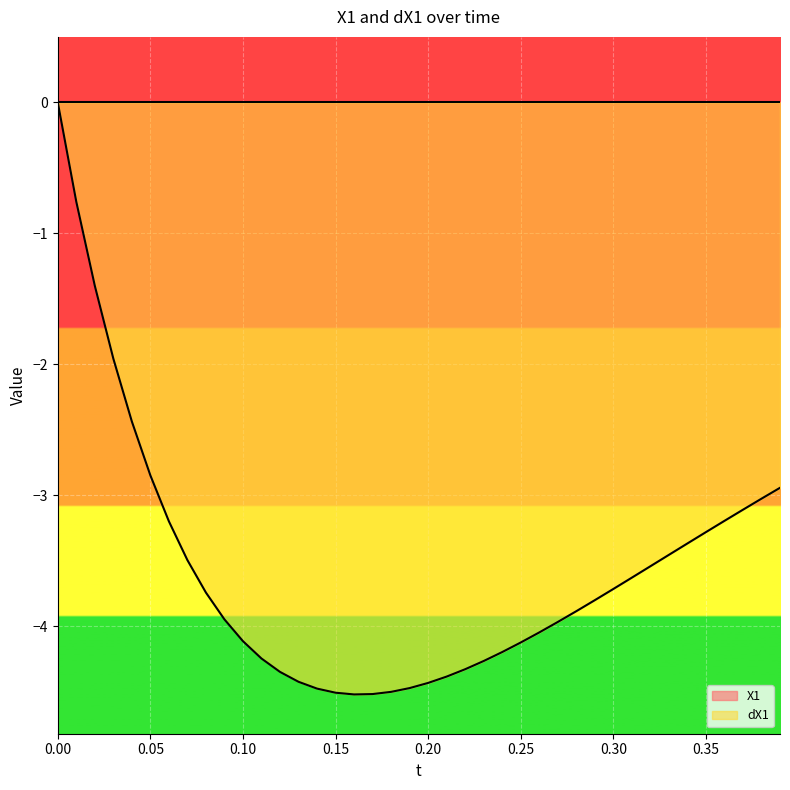

Rank the categories by value from highest to lowest.

0.0, 0.01, 0.02, 0.03, 0.04, 0.05, 0.39, 0.38, 0.37, 0.36, 0.06, 0.35, 0.34, 0.33, 0.07, 0.32, 0.31, 0.3, 0.08, 0.29, 0.28, 0.09, 0.27, 0.26, 0.1, 0.25, 0.24, 0.11, 0.23, 0.22, 0.12, 0.21, 0.13, 0.2, 0.19, 0.14, 0.18, 0.15, 0.17, 0.16